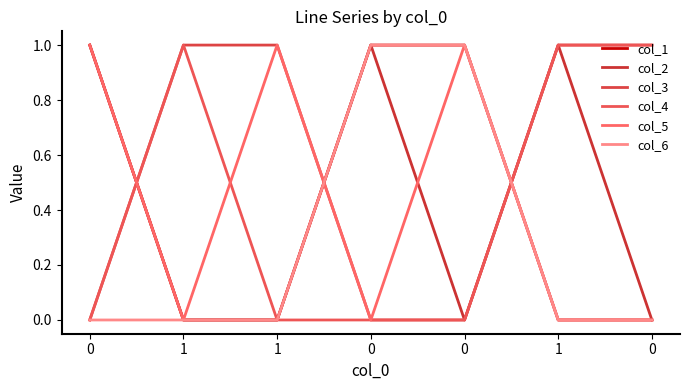

Between 0 and 1, which series saw the biggest shift?

col_1